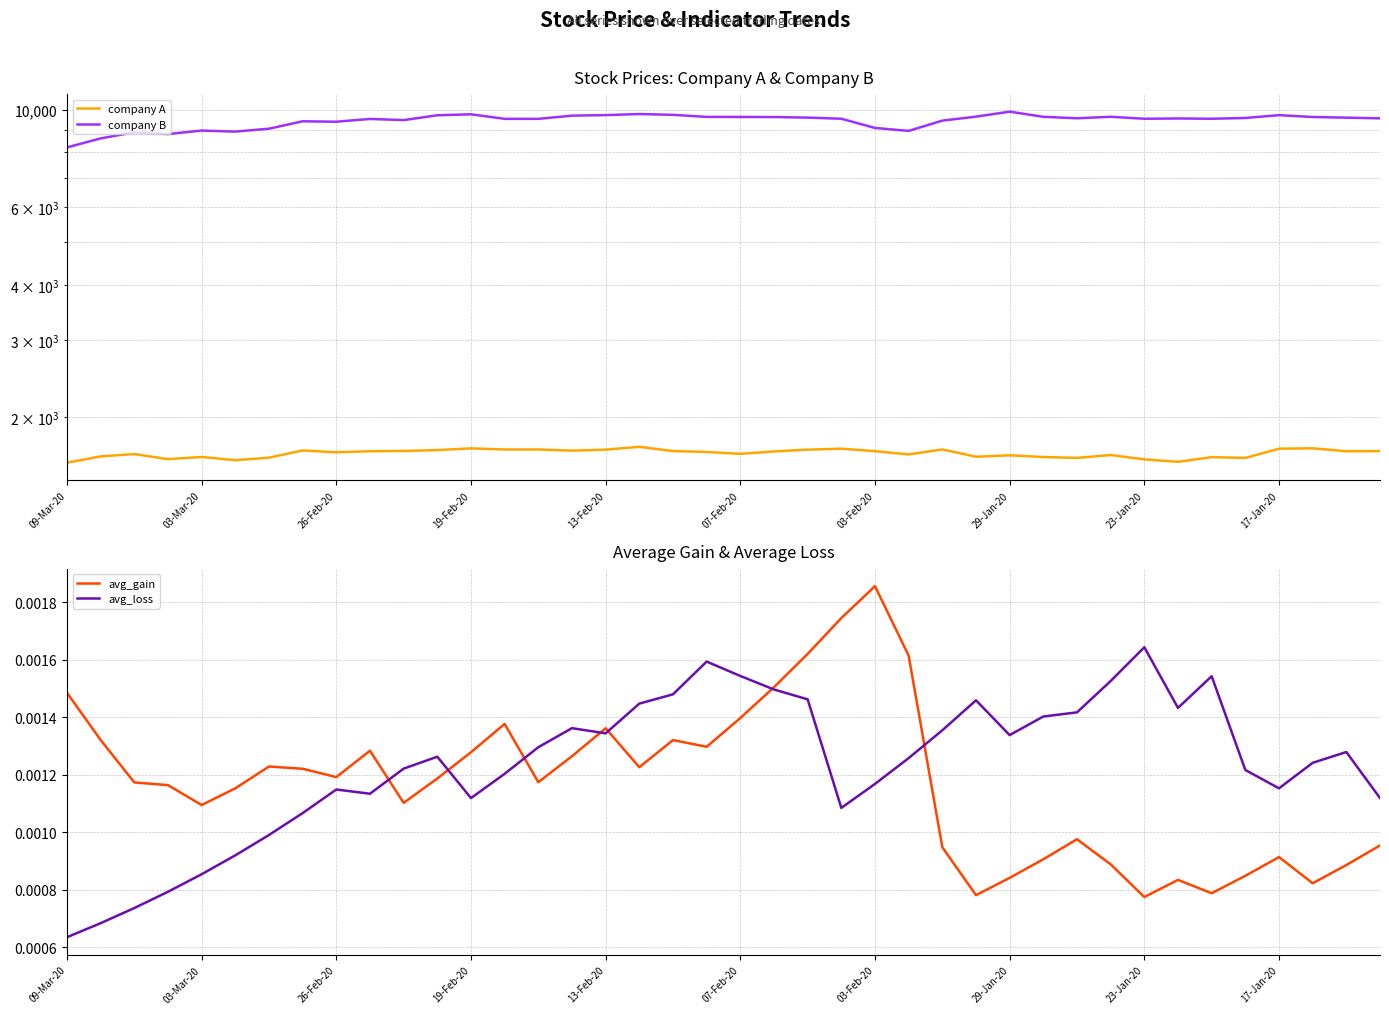

How many series are shown in this chart?

4